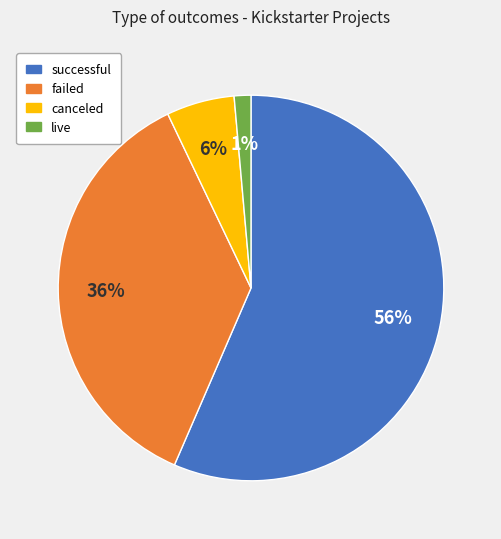

Count the number of slices in the pie.

4